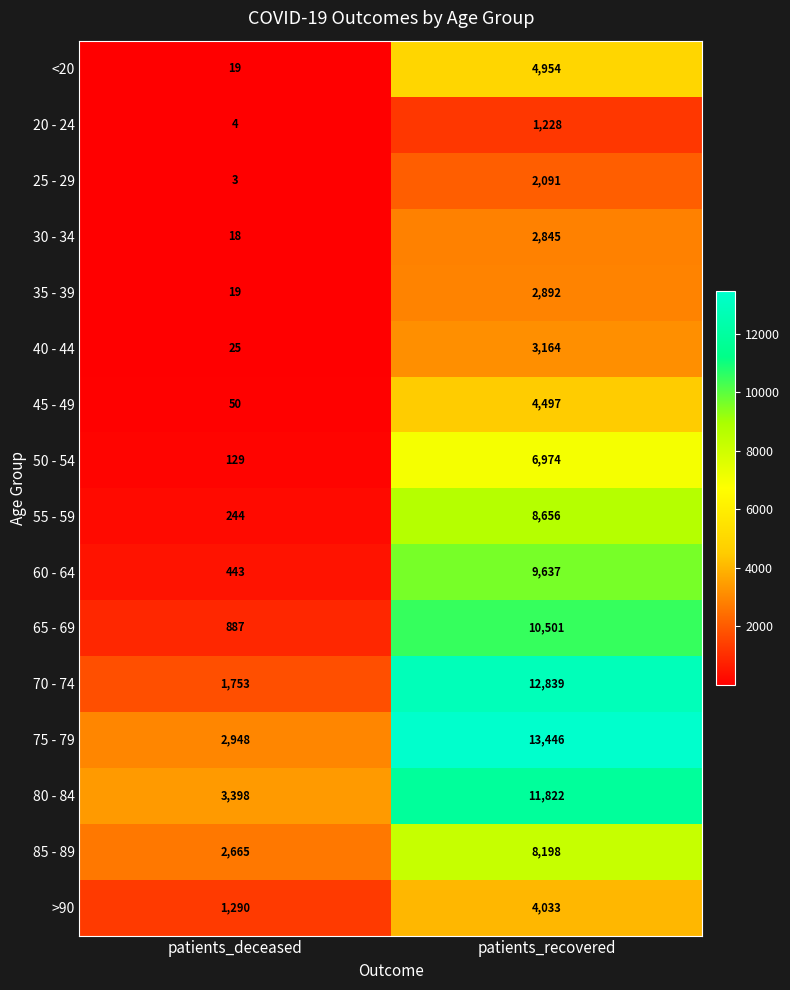

Which label corresponds to the smallest value in the chart?

patients_deceased